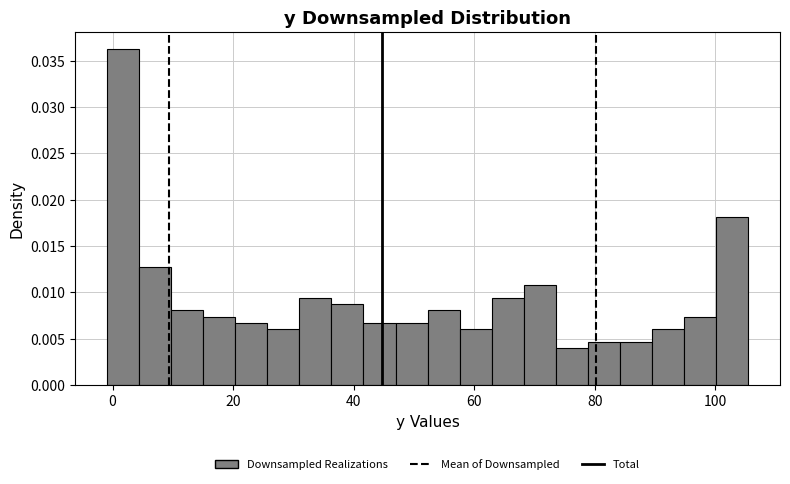

Around what value on the x-axis is the tallest bar? Give the approximate position of its centre, as read against the axis.

2